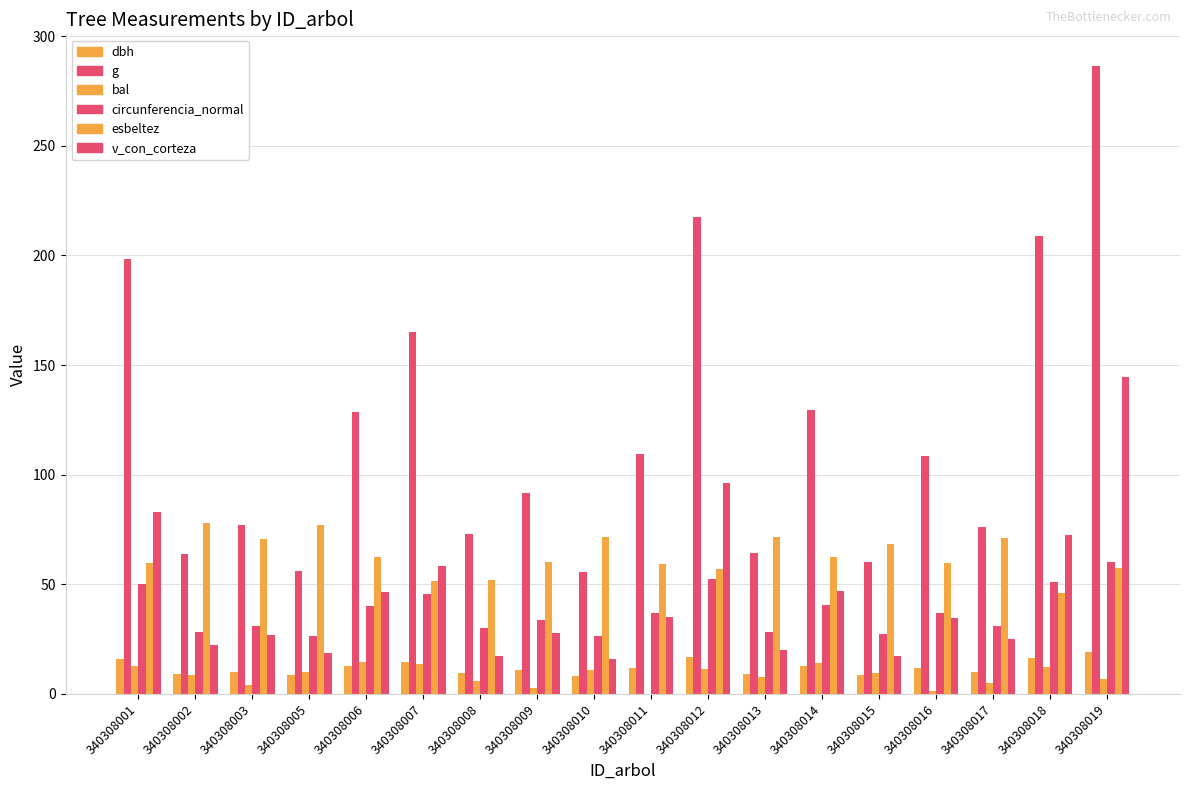

Rank the categories by circunferencia_normal value from highest to lowest.

340308019, 340308012, 340308018, 340308001, 340308007, 340308014, 340308006, 340308011, 340308016, 340308009, 340308003, 340308017, 340308008, 340308013, 340308002, 340308015, 340308005, 340308010